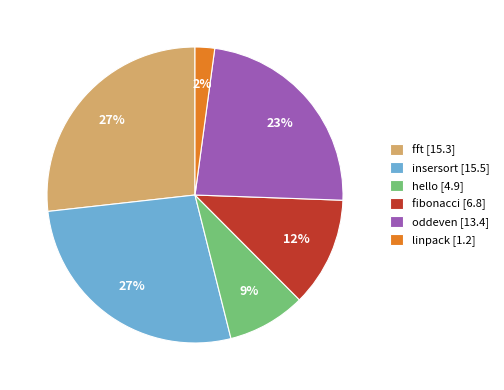

True or false: hello accounts for 15% of the total.

False